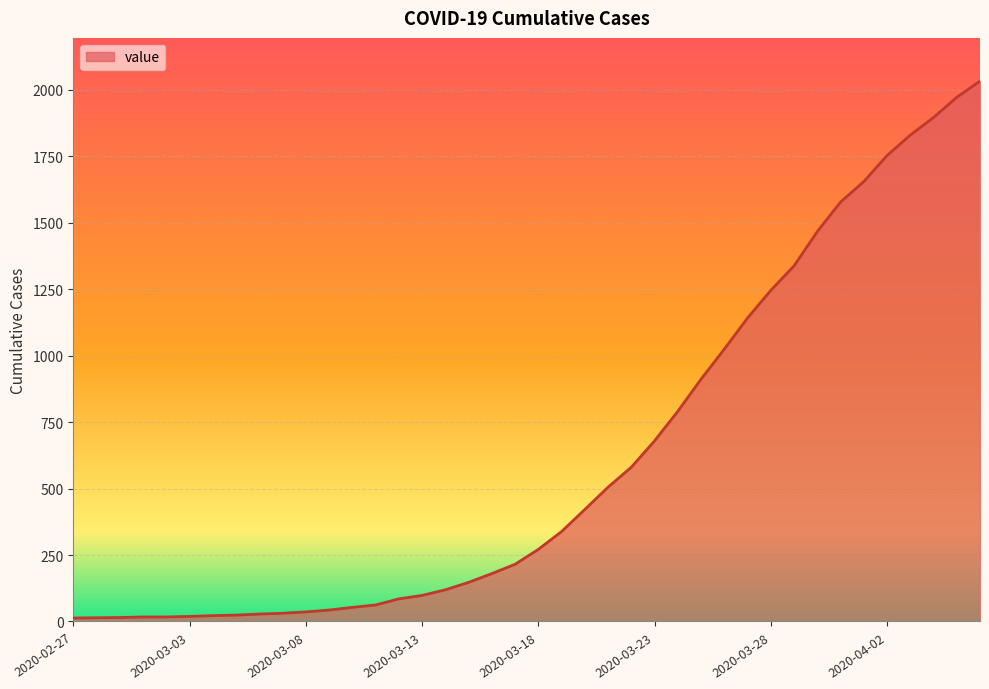

What is the maximum value shown in the chart?

2032